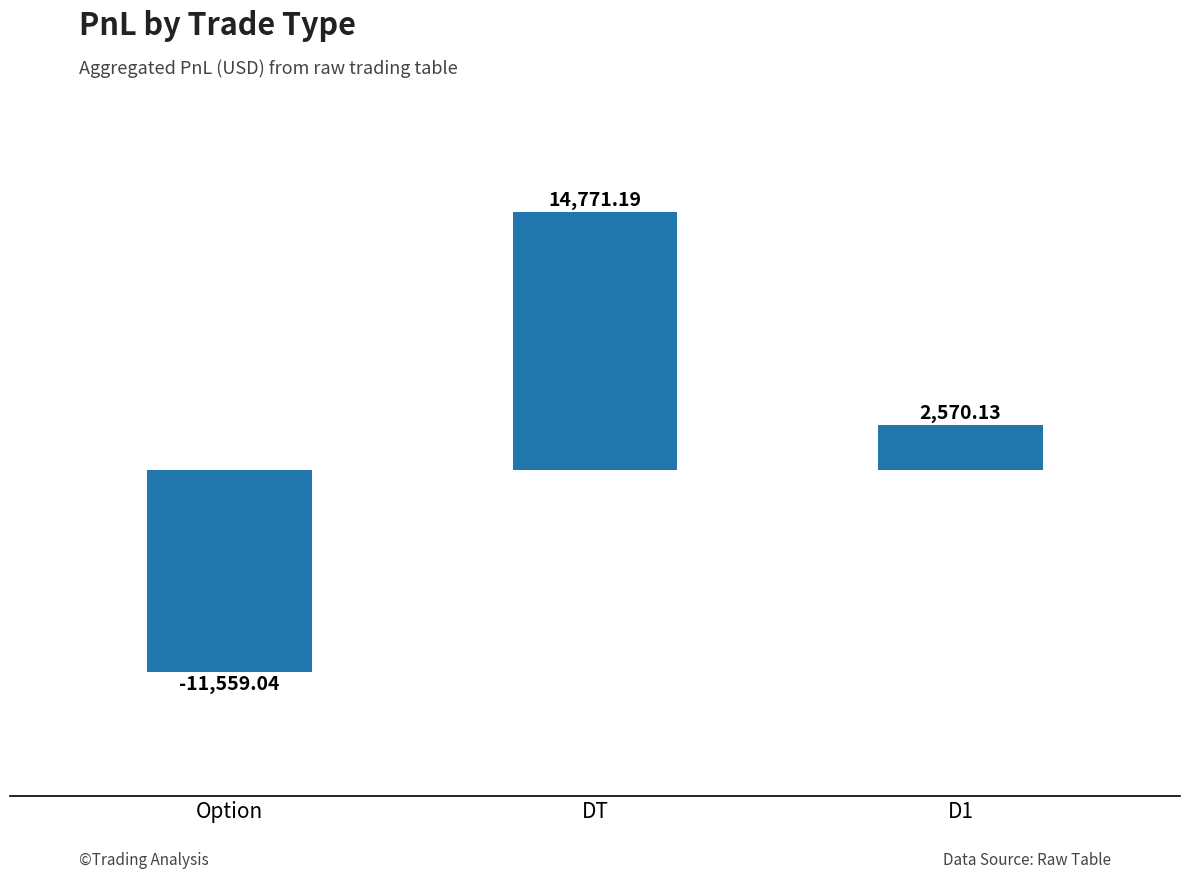

The chart shows a value of 2570.1 at D1. True or false?

True